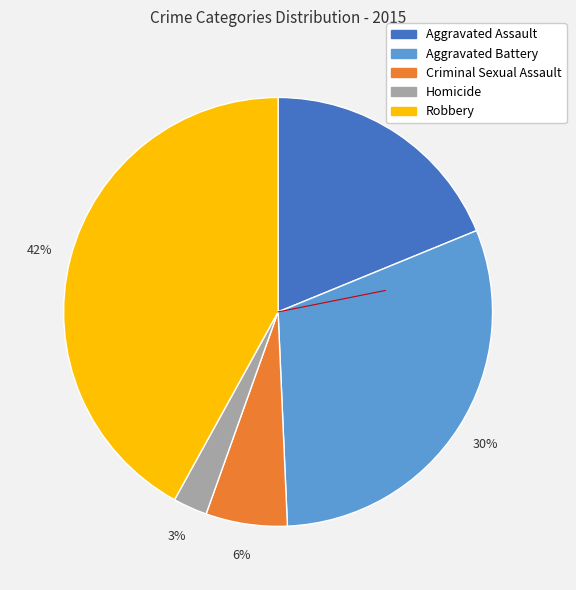

Count the number of slices in the pie.

5